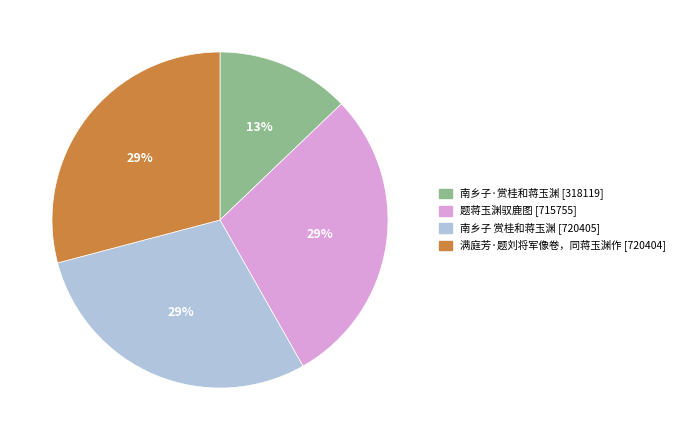

Which has a higher value, 南乡子 赏桂和蒋玉渊 or 南乡子·赏桂和蒋玉渊?

南乡子 赏桂和蒋玉渊